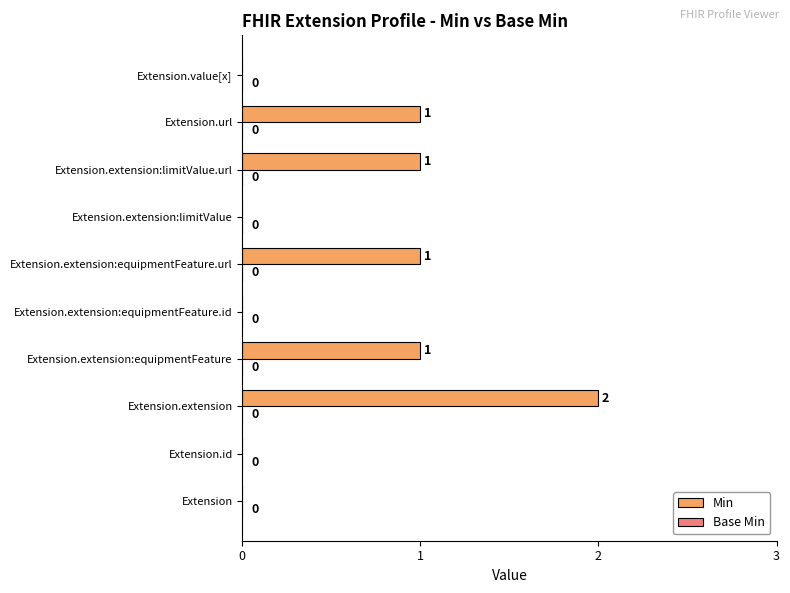

How many values are between 0 and 1?

9